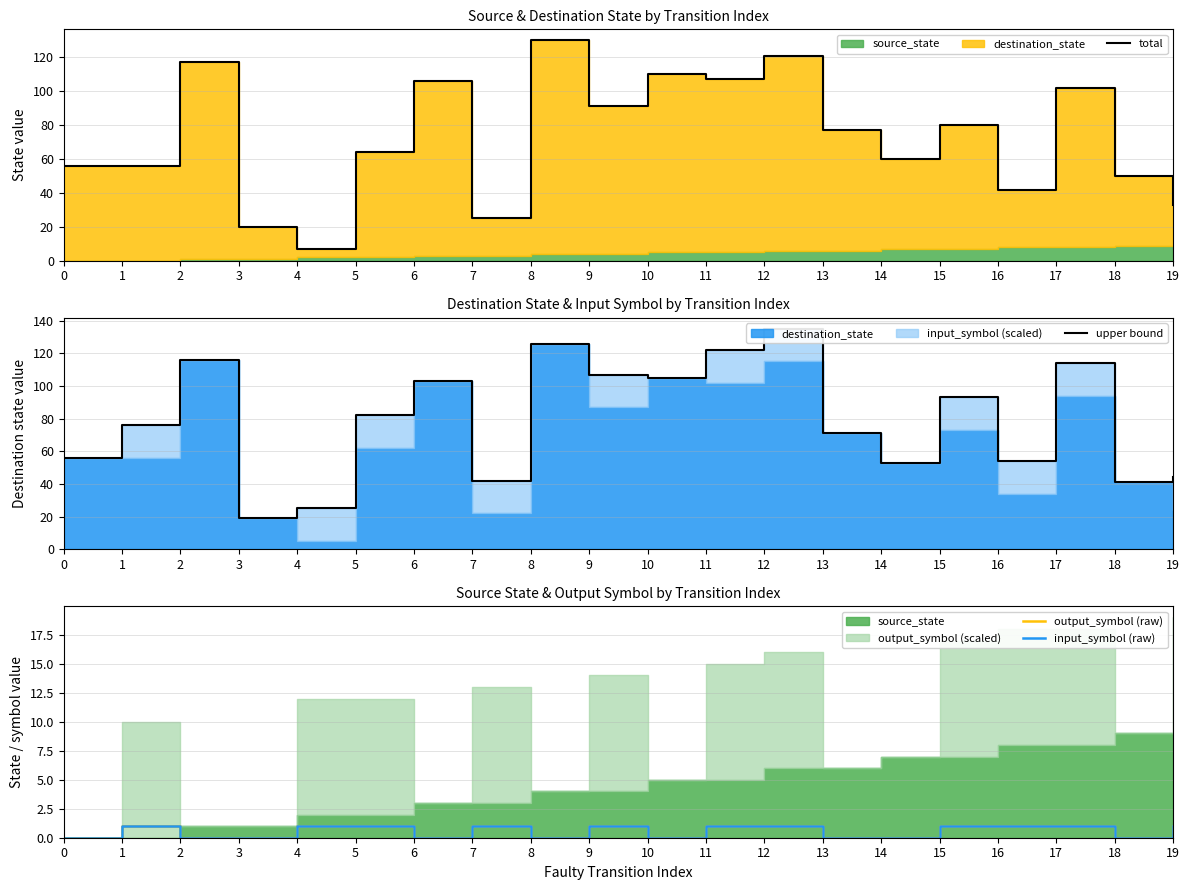

The total series shows 50 at 18. True or false?

True